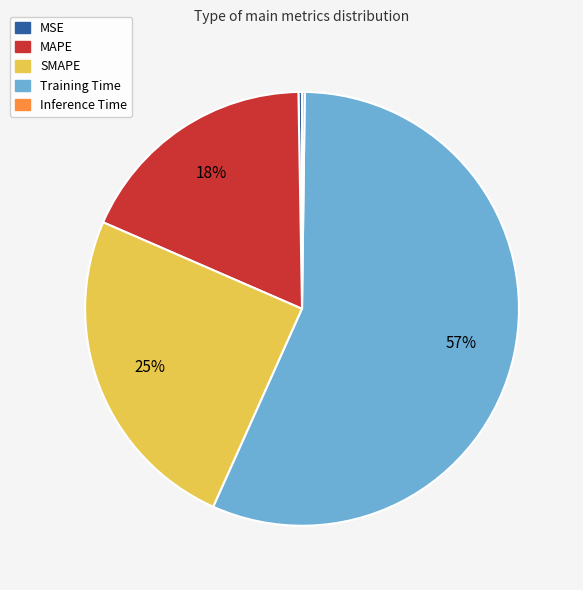

What is the largest slice in the pie chart?

Training Time